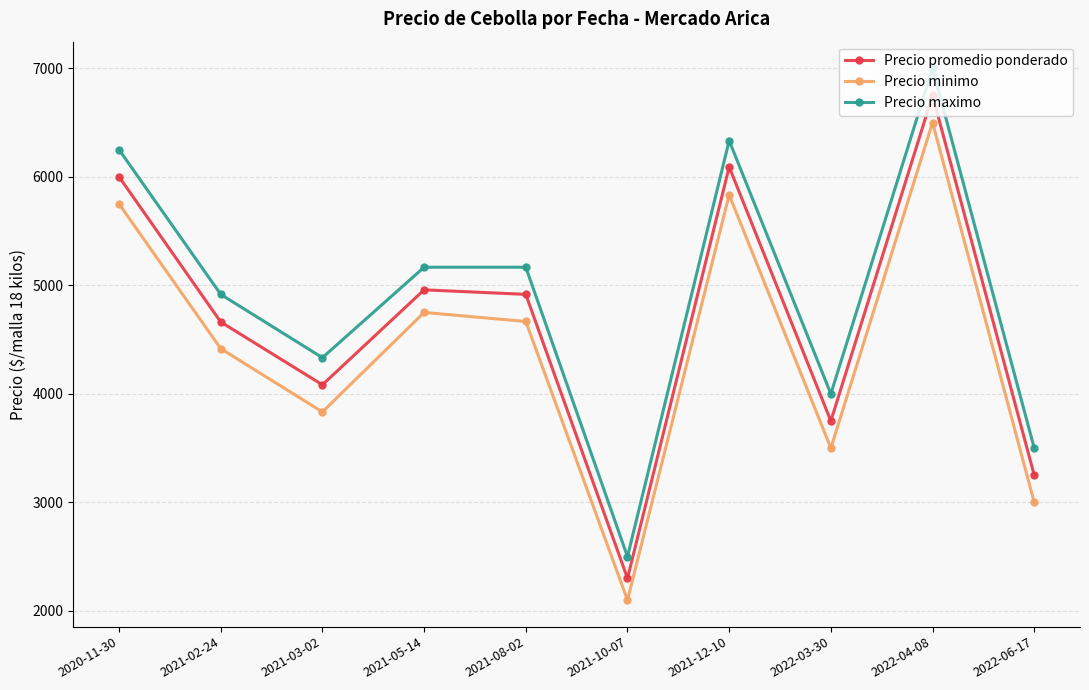

At which category does Precio promedio ponderado reach its first local valley?

2021-03-02